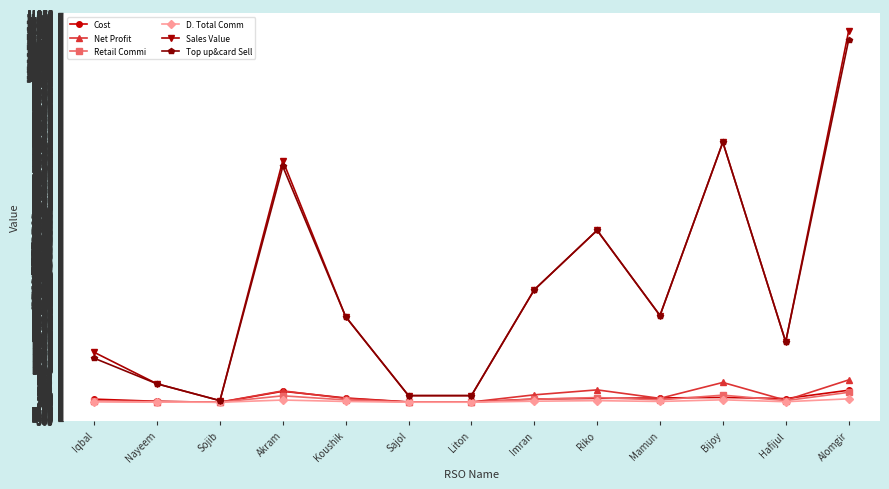

At which label is Sales Value closest to 5736?

Riko